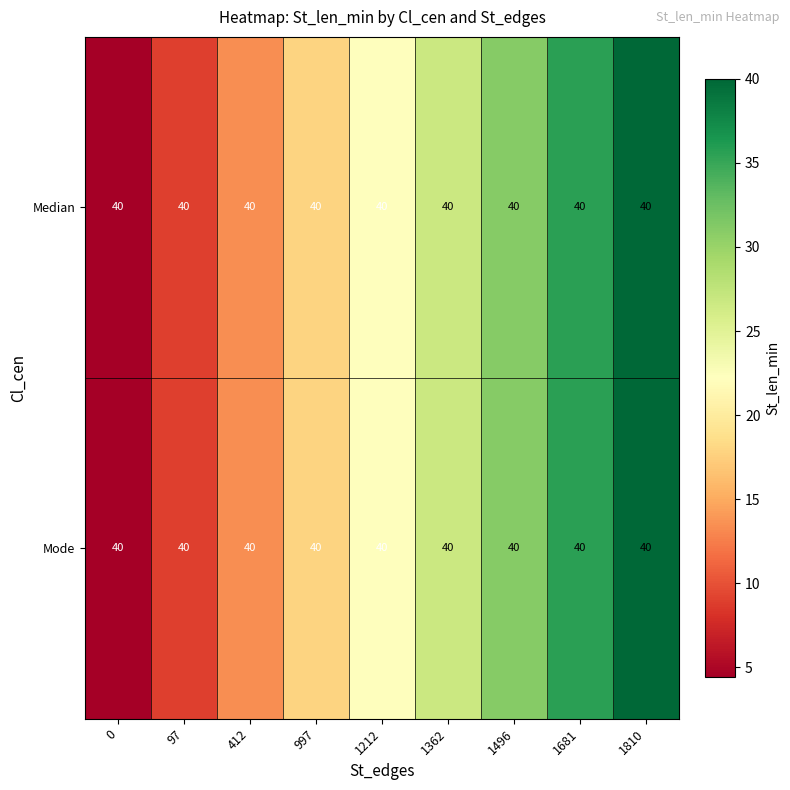

At which label does row_0 first exceed 22?

1212